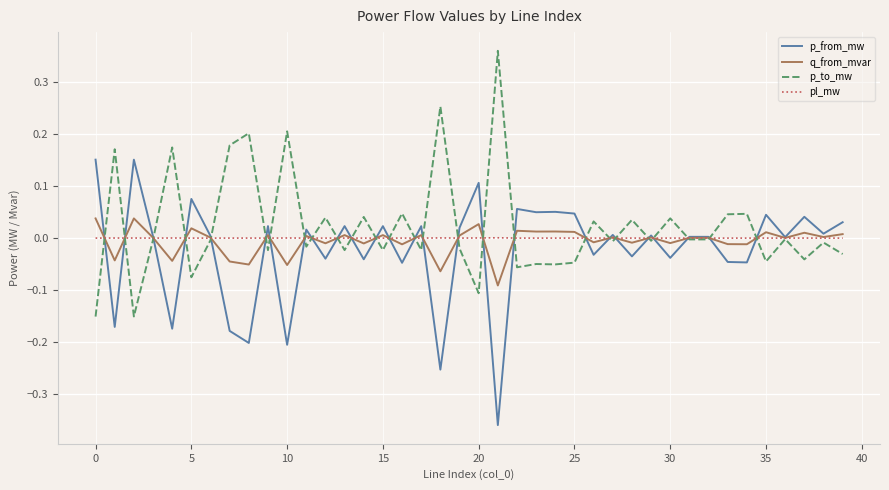

What are all the series names shown in the legend?

p_from_mw, q_from_mvar, p_to_mw, pl_mw